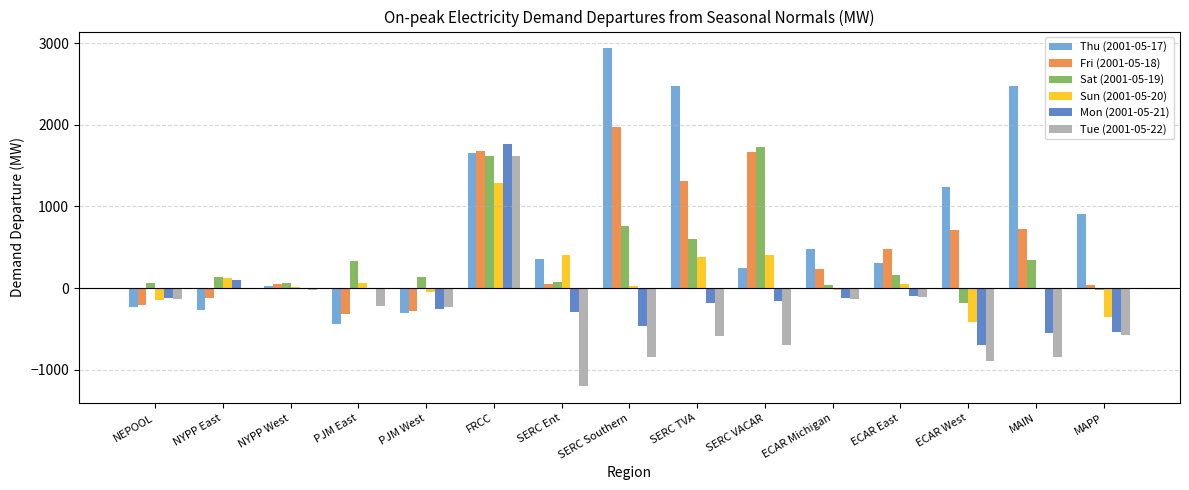

Which series changed the most between NEPOOL and SERC Ent?

Tue (2001-05-22)